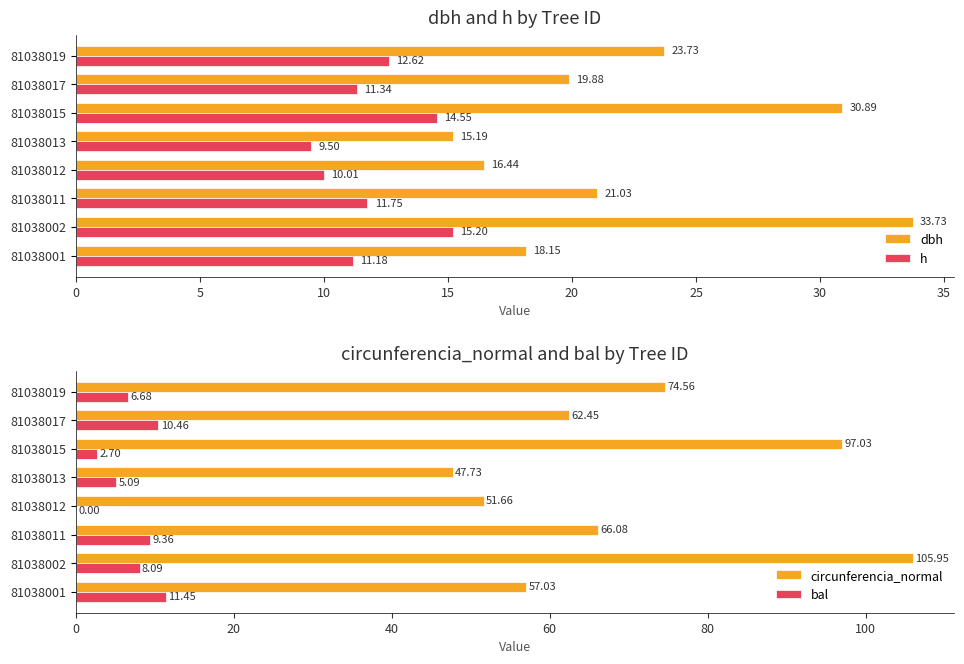

Reading left to right, transcribe all the data shown in this chart.

dbh: 18.1	33.7	21.0	16.4	15.2	30.9	19.9	23.7
h: 11.2	15.2	11.8	10.0	9.5	14.6	11.3	12.6
circunferencia_normal: 57.0	106.0	66.1	51.7	47.7	97.0	62.5	74.6
bal: 11.4	8.1	9.4	0.0	5.1	2.7	10.5	6.7